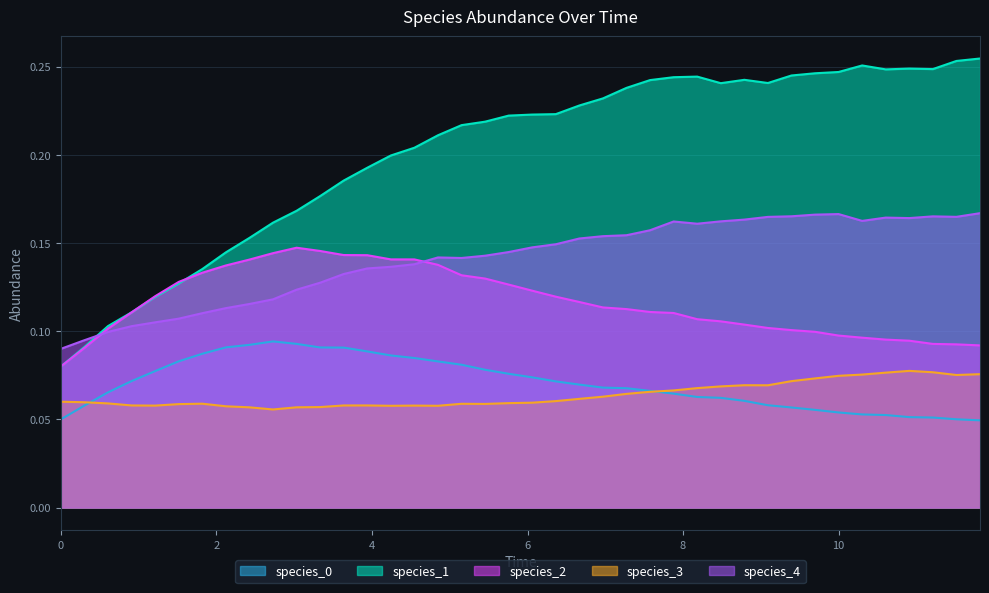

What is the average value of the species_1 series?

0.2